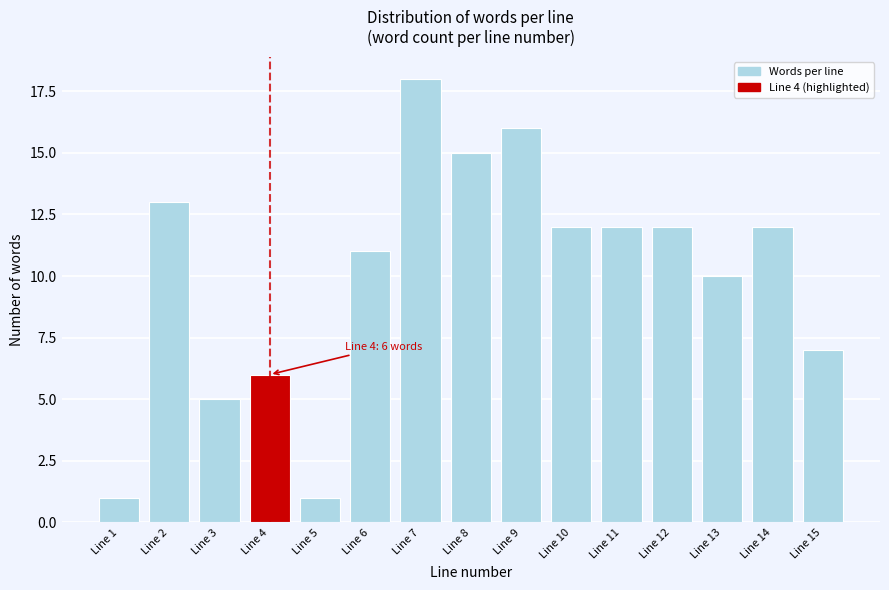

Reading left to right, extract all data points from this chart.

Line 1=1	Line 2=13	Line 3=5	Line 4=6	Line 5=1	Line 6=11	Line 7=18	Line 8=15	Line 9=16	Line 10=12	Line 11=12	Line 12=12	Line 13=10	Line 14=12	Line 15=7